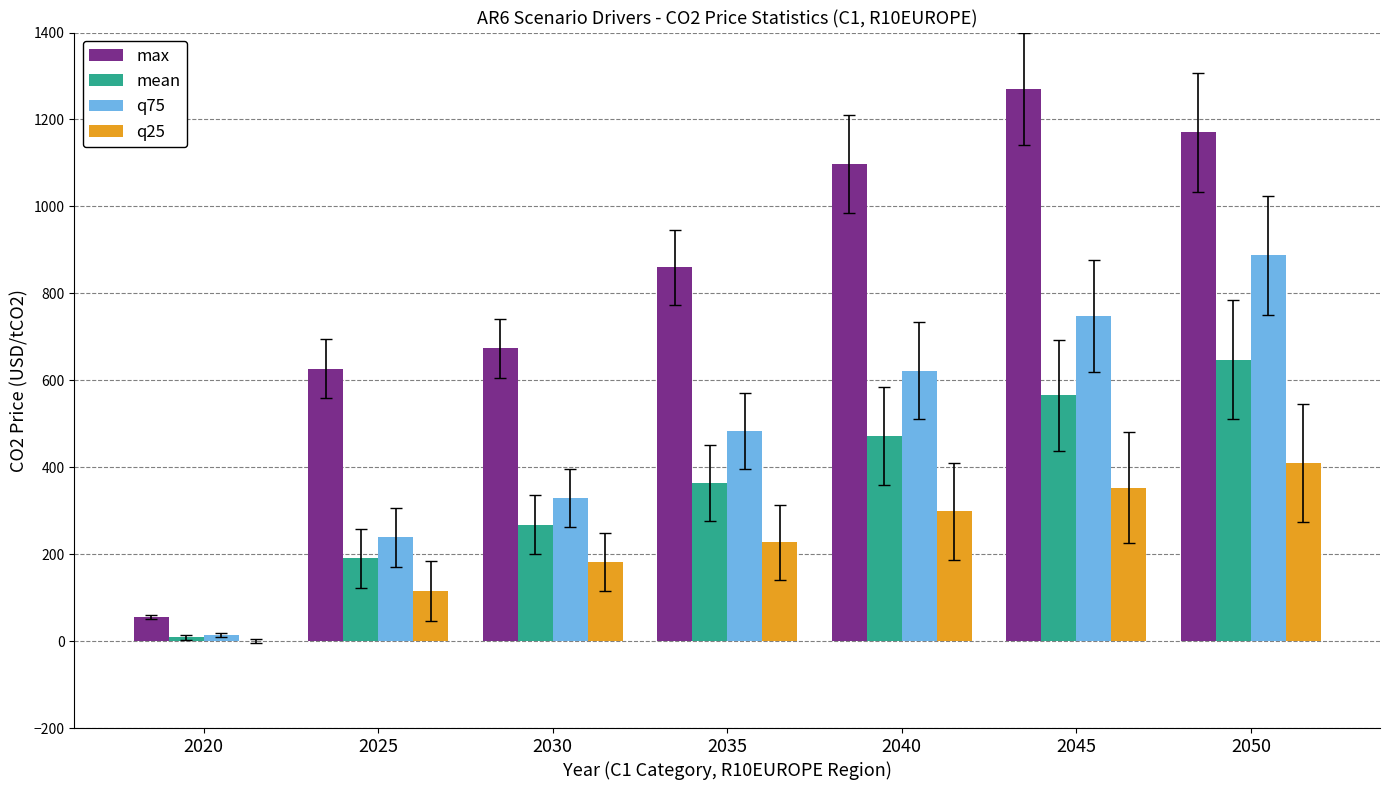

Between 2025 and 2045, which series saw the biggest shift?

max